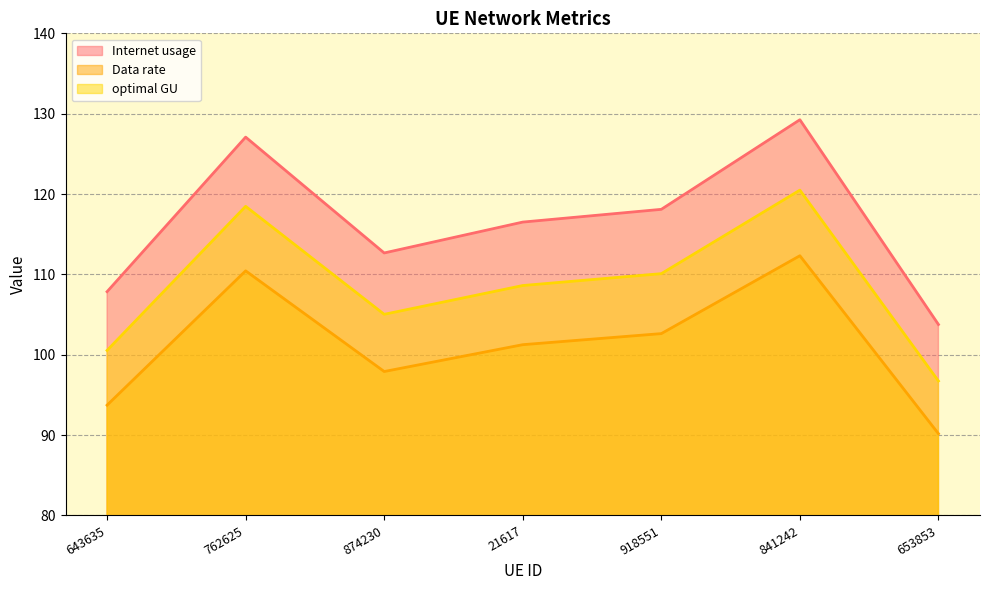

What is the difference between the second highest and second lowest values in the Data rate series?

16.7